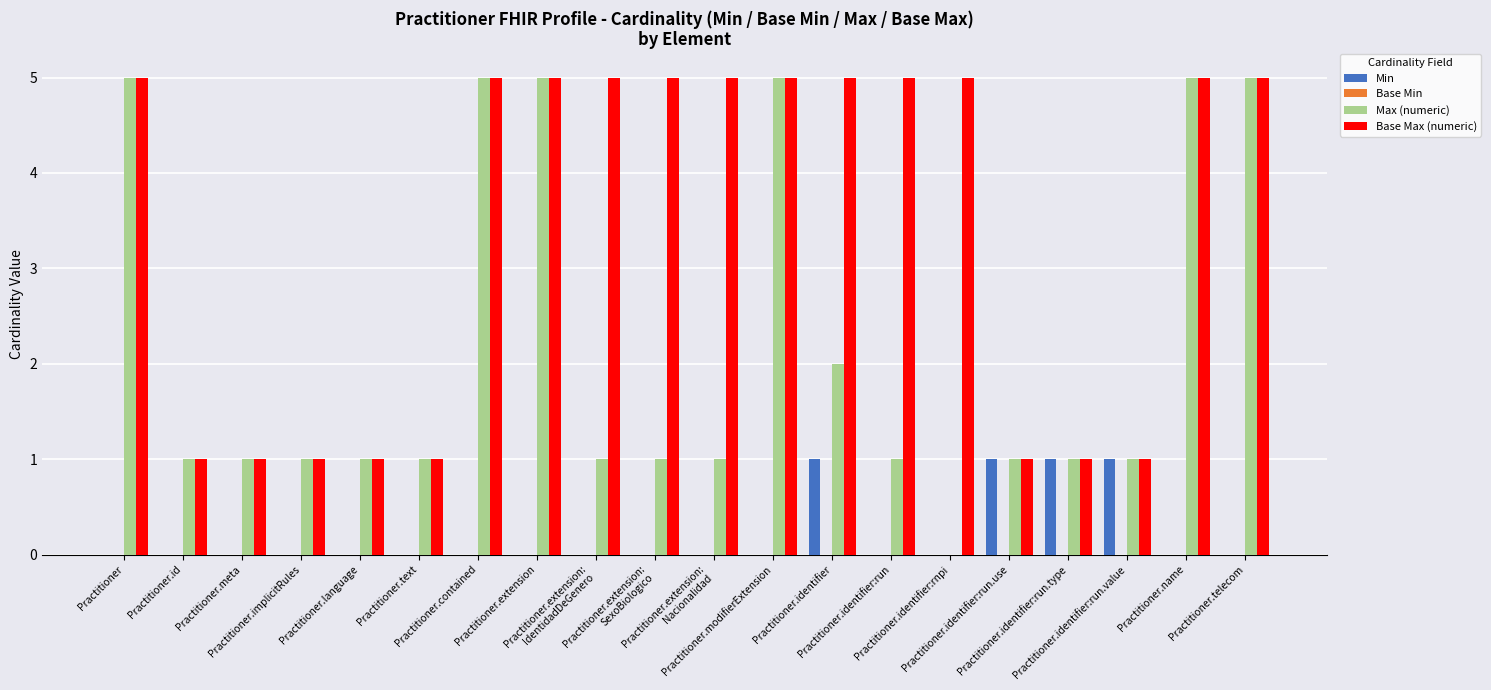

What is the sum of all Base Max (numeric) values?

68